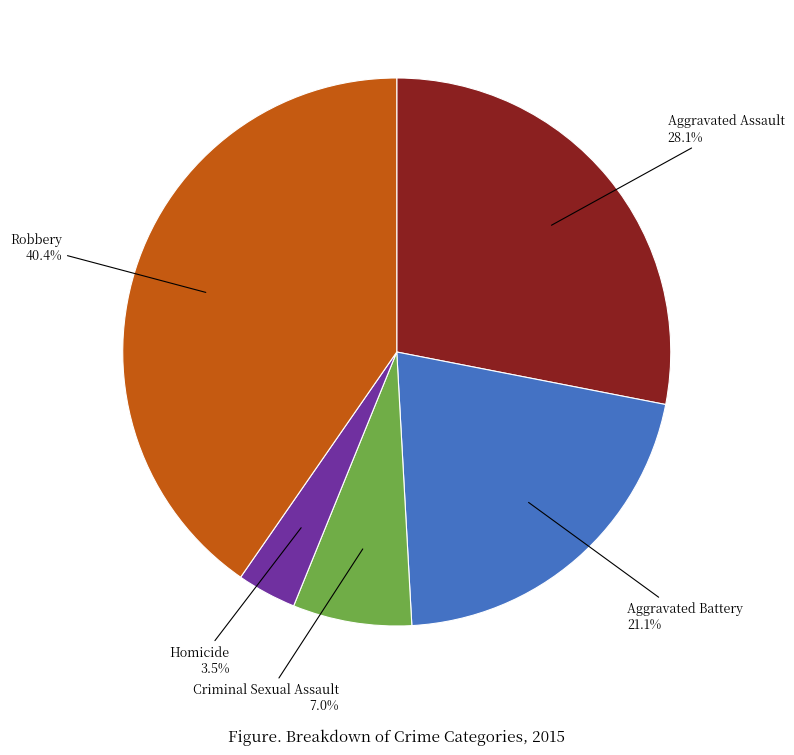

Does any single category account for the majority?

No